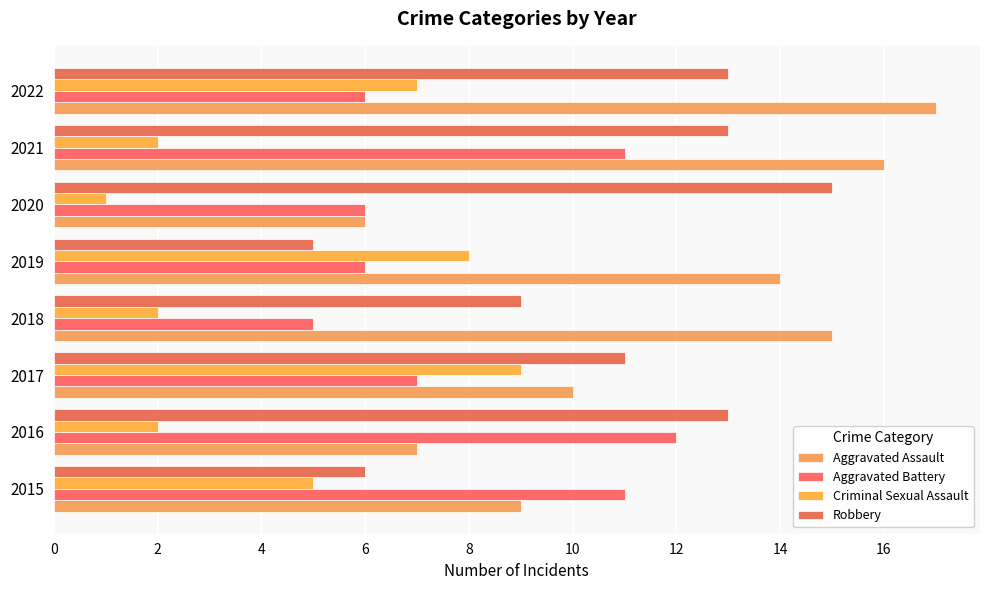

How many data points in Aggravated Battery are less than 7?

4